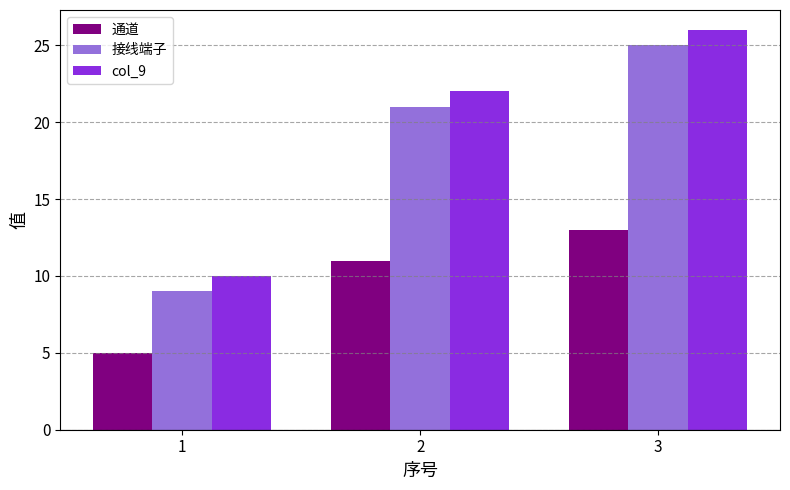

Rank the categories by 通道 value from lowest to highest.

1, 2, 3